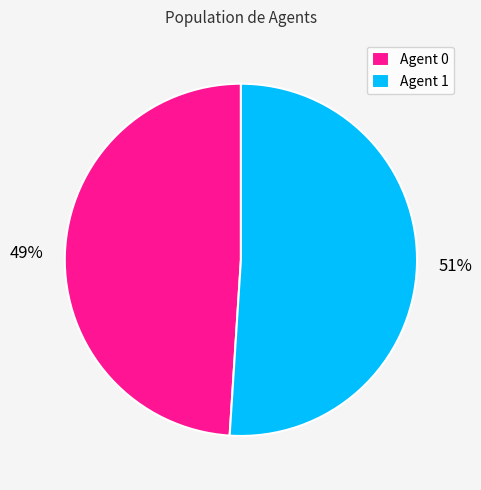

To the nearest percent, what is the difference between the largest and smallest slice percentages?

2%